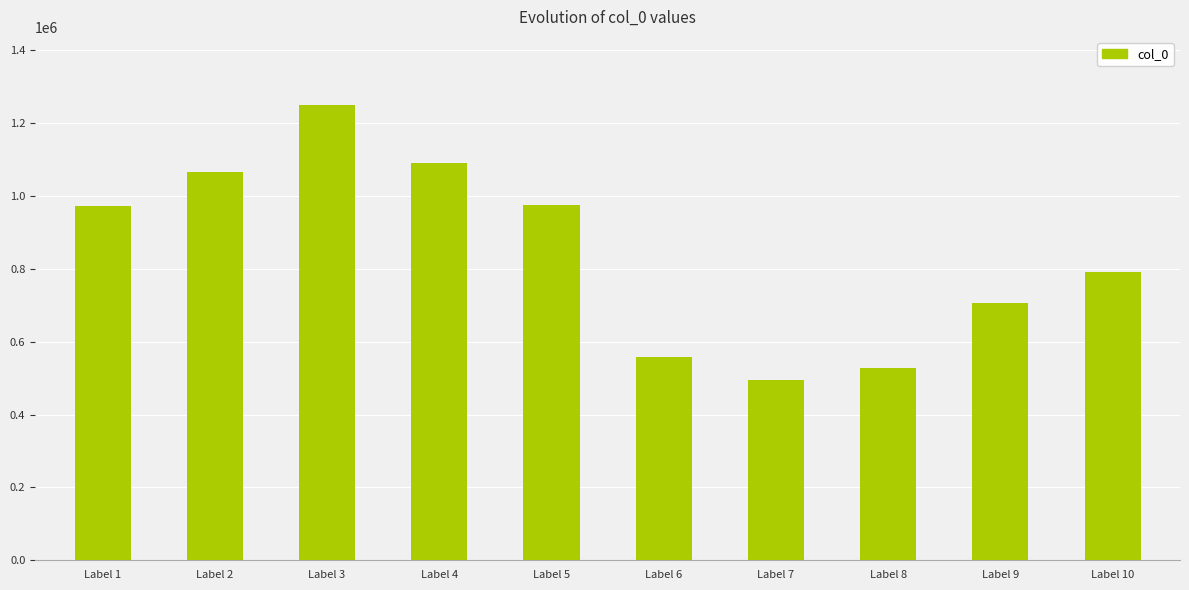

Which category has the highest value across all series?

Label 3